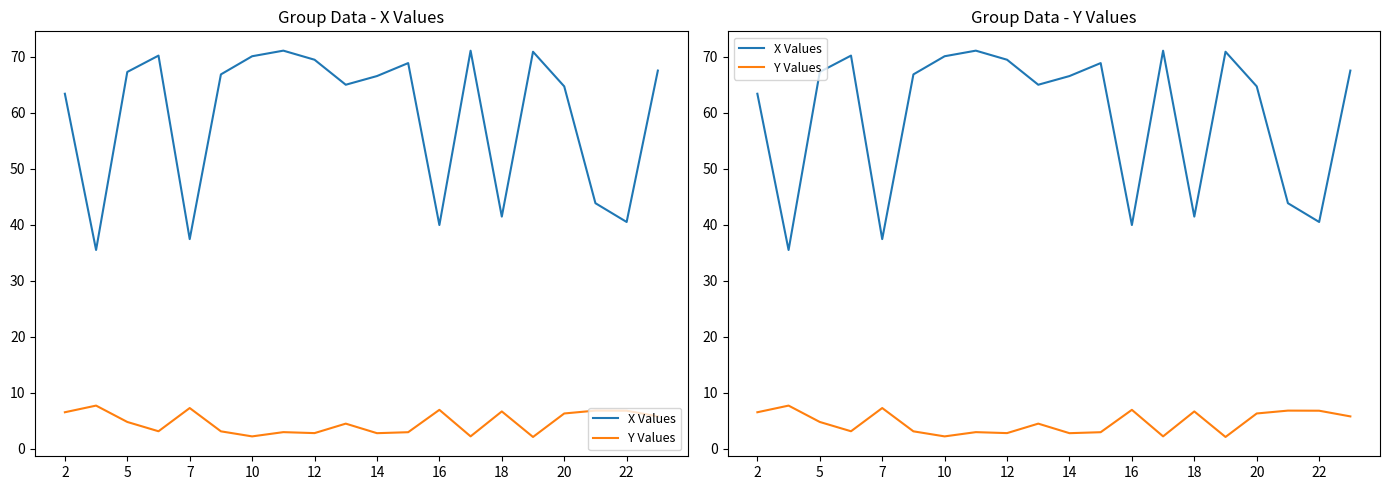

What is the difference between the maximum and second lowest values in the Y Values series?

5.5